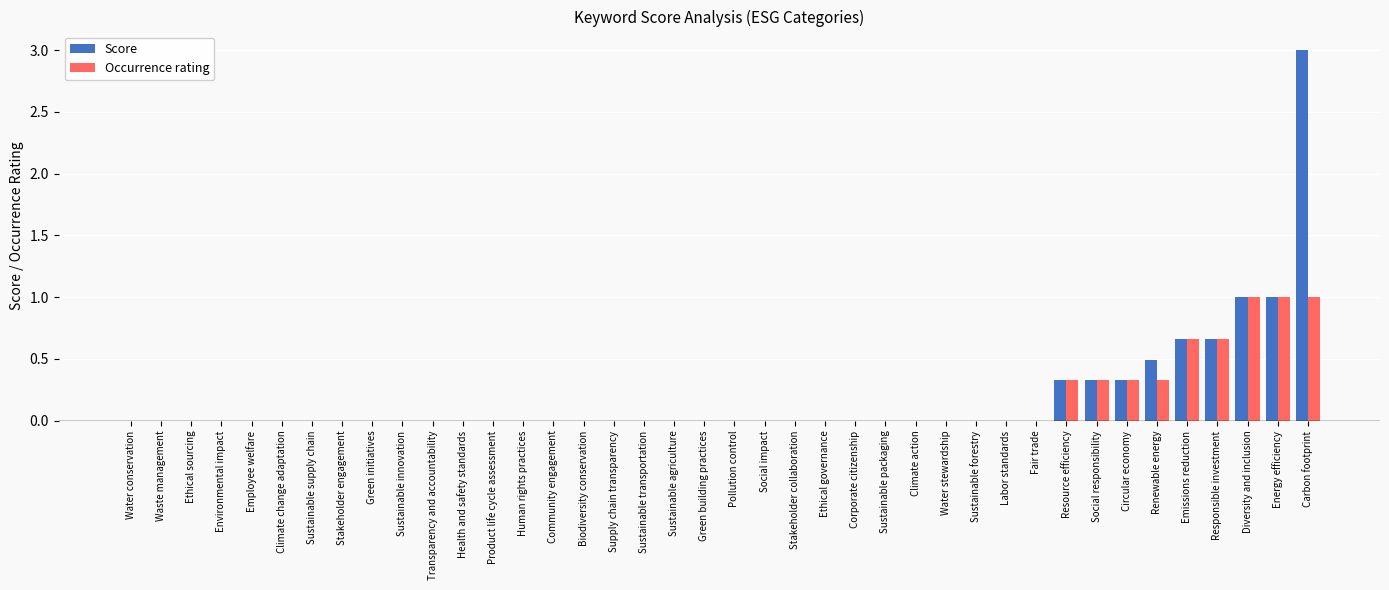

Which series has the widest spread of values?

Score